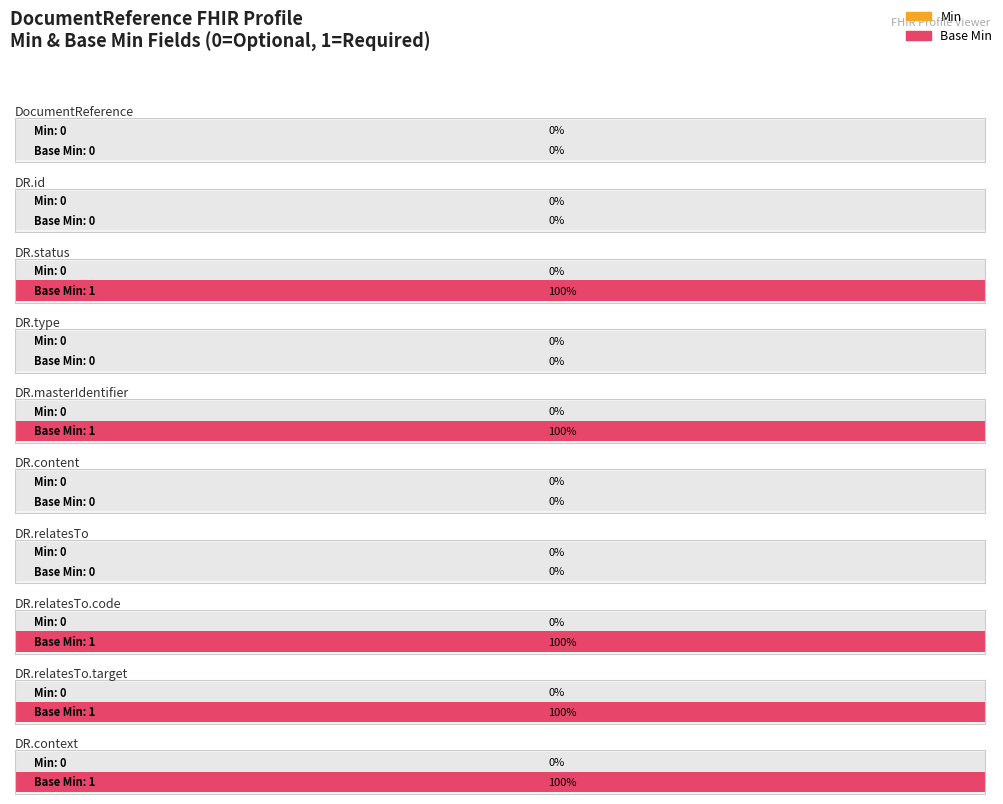

Rank the categories by Base Min value from highest to lowest.

DocumentReference.status, DocumentReference.masterIdentifier, DocumentReference.relatesTo.code, DocumentReference.relatesTo.target, DocumentReference.context, DocumentReference, DocumentReference.id, DocumentReference.type, DocumentReference.content, DocumentReference.relatesTo